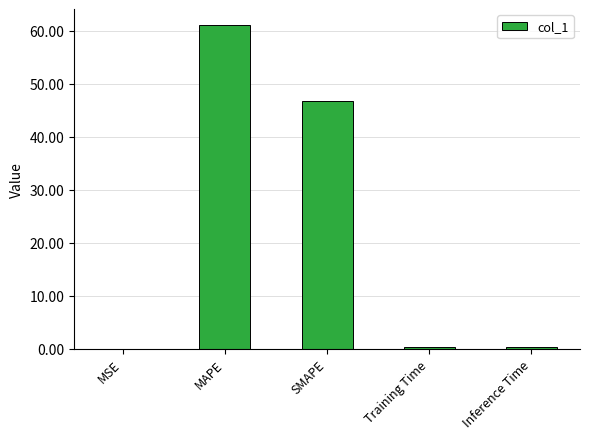

True or false: the data shows 15.7 at MAPE.

False